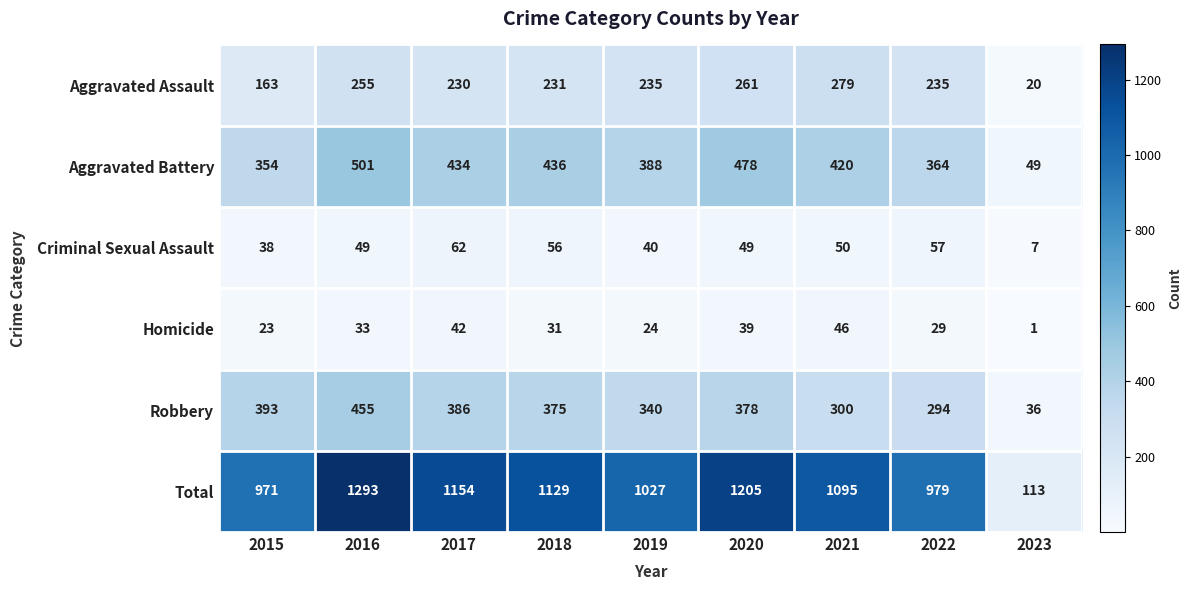

What is the difference between the Robbery values at 2020 and 2017?

8